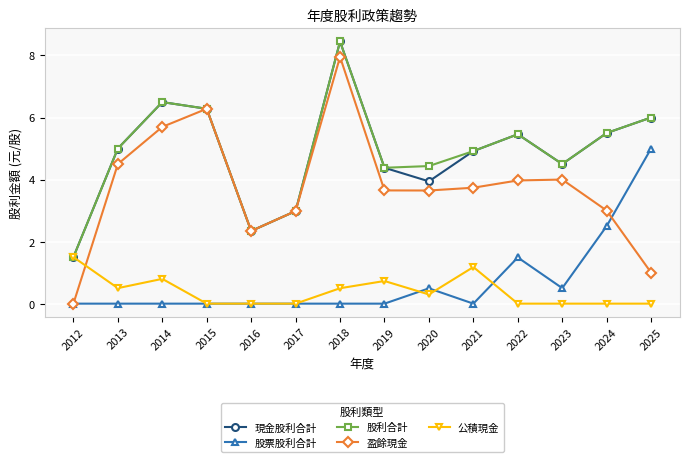

Is the value of 股利合計 at 2025 greater than the value of 現金股利合計 at 2021?

Yes